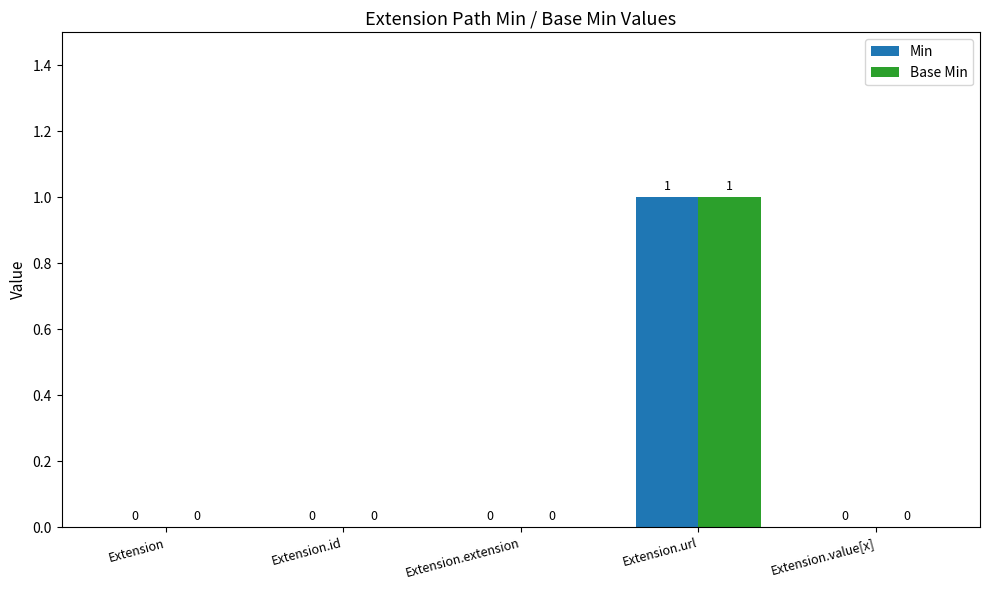

How many data points in Min are above 0?

1